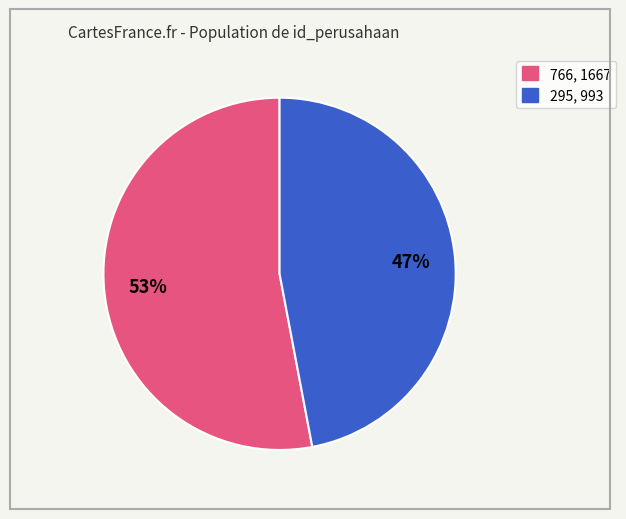

Does any single category account for the majority?

Yes